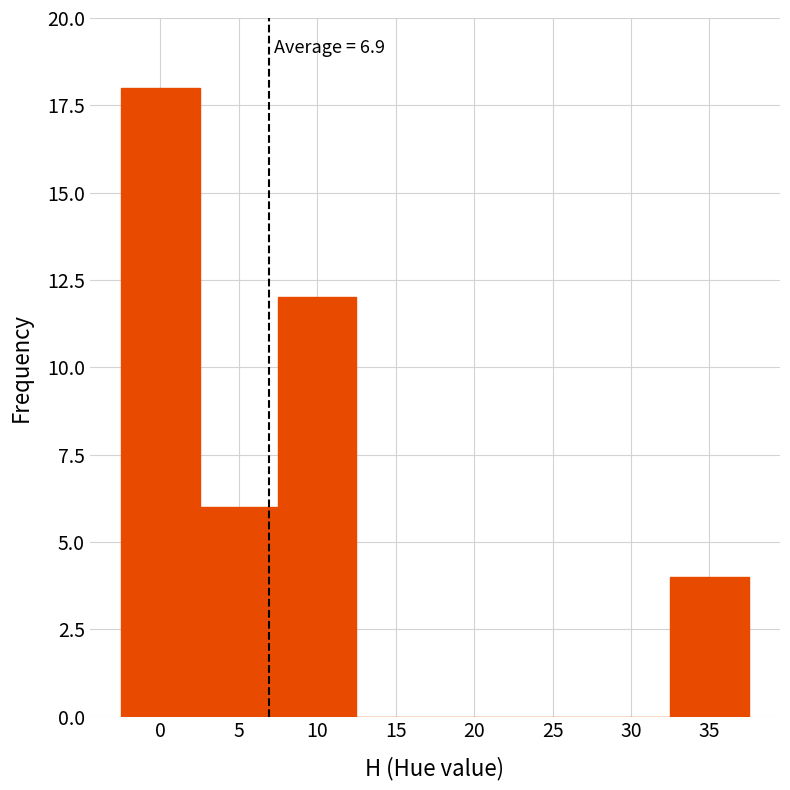

Over which range of the x-axis is the bar tallest?

-2.5 to 2.5